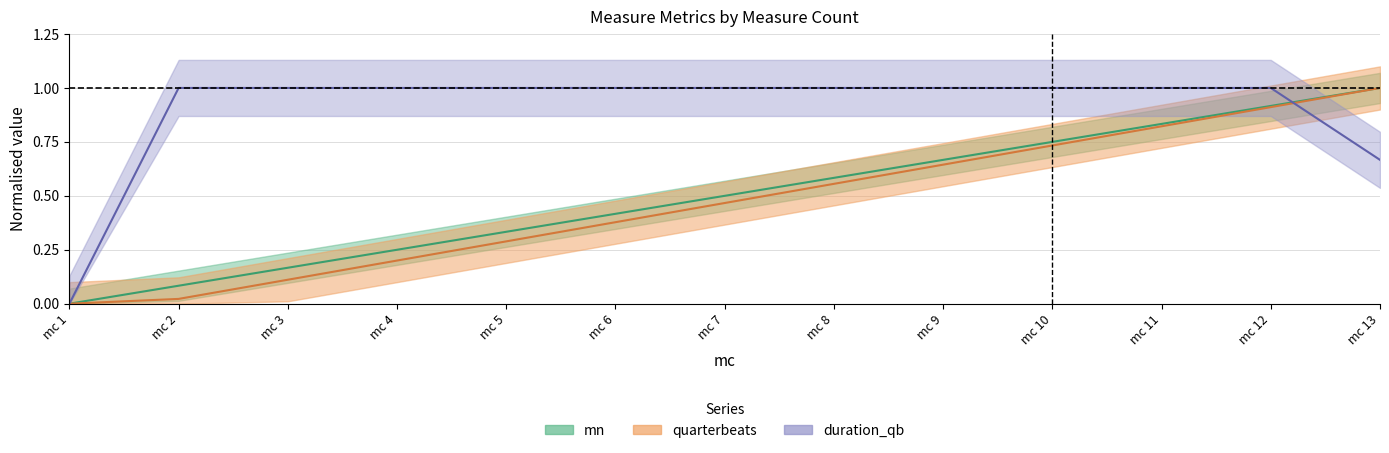

At which label does quarterbeats reach its minimum?

mc 1